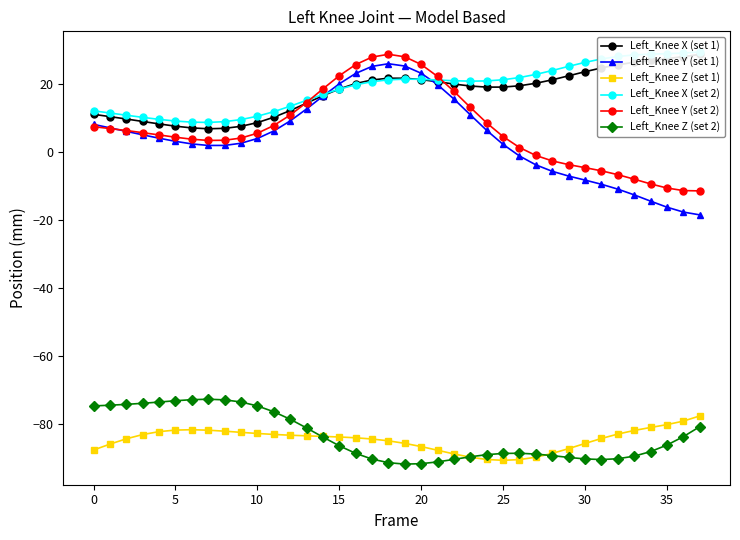

How many categories are shown in the chart?

38